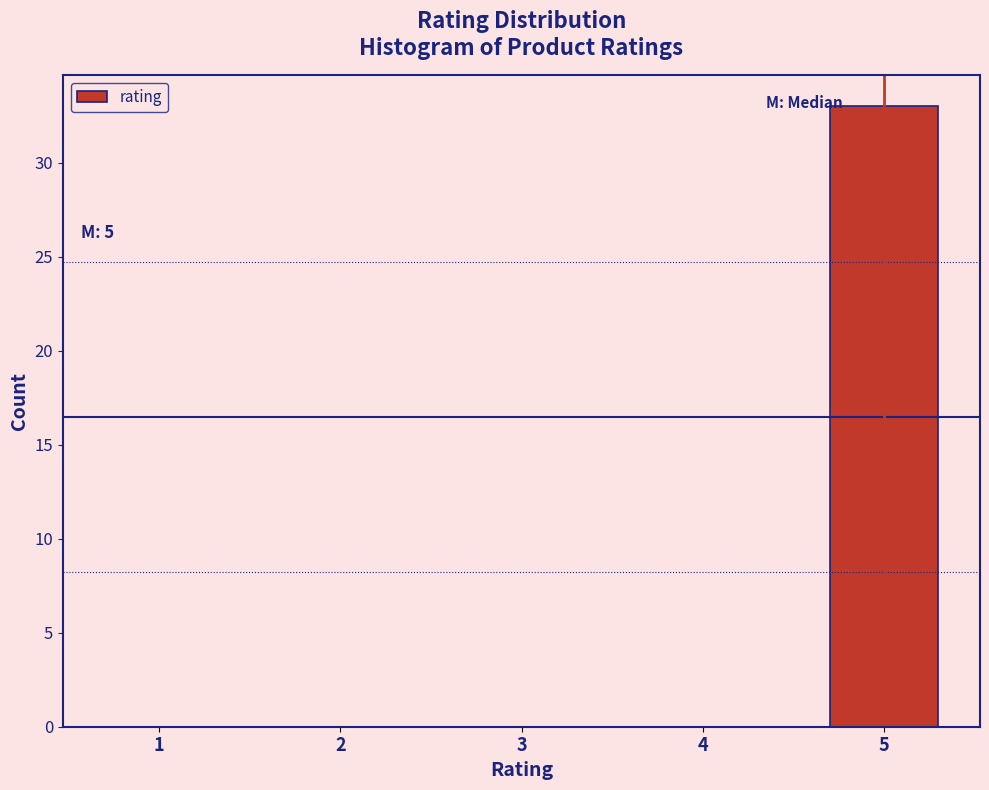

Reading left to right, list all the values displayed in this chart.

1=0	2=0	3=0	4=0	5=33